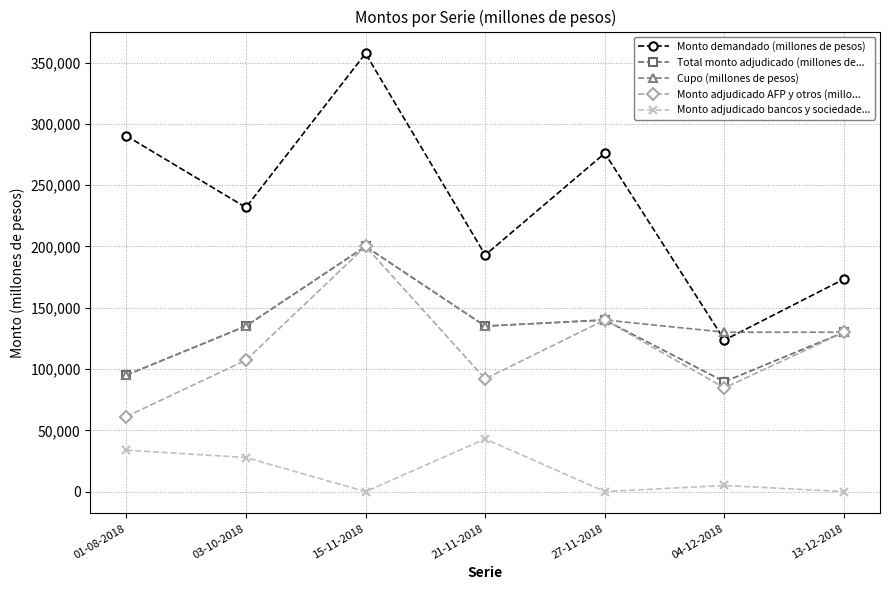

What is the spread (max minus min) of values at 27-11-2018?

276000